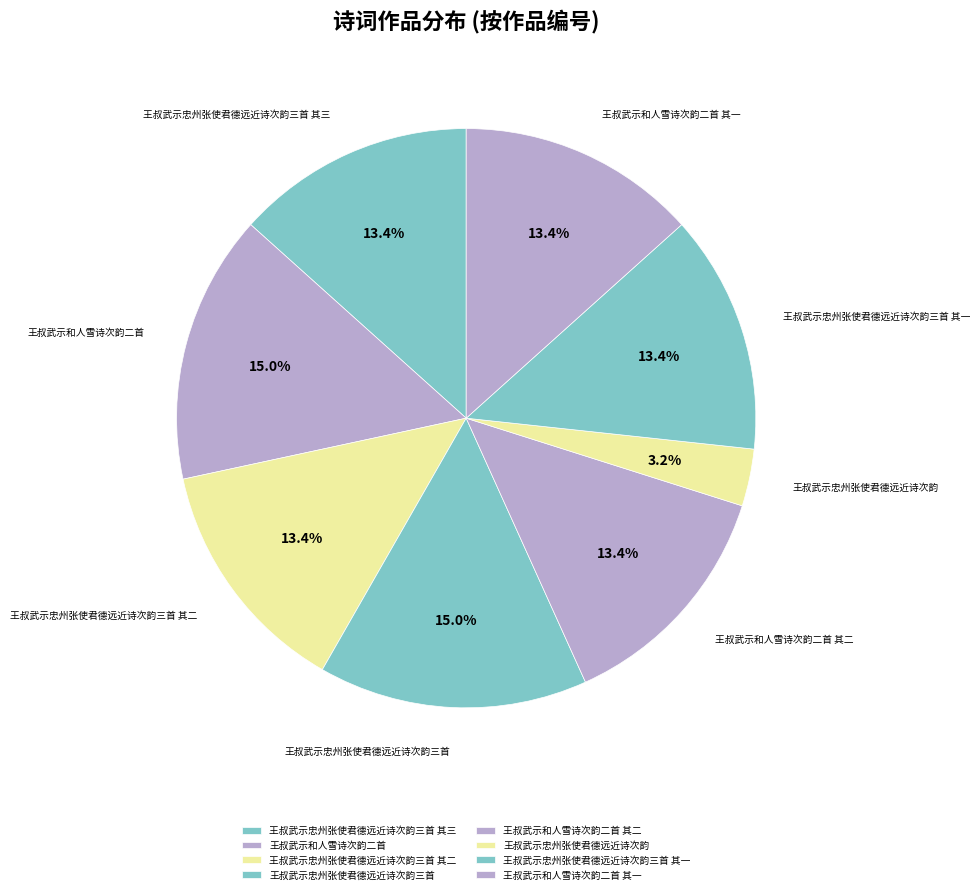

To the nearest percent, what is the difference between the largest and smallest slice percentages?

12%